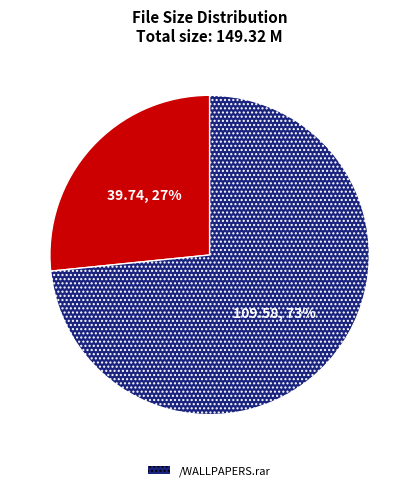

To the nearest percent, what is the average slice percentage?

50%